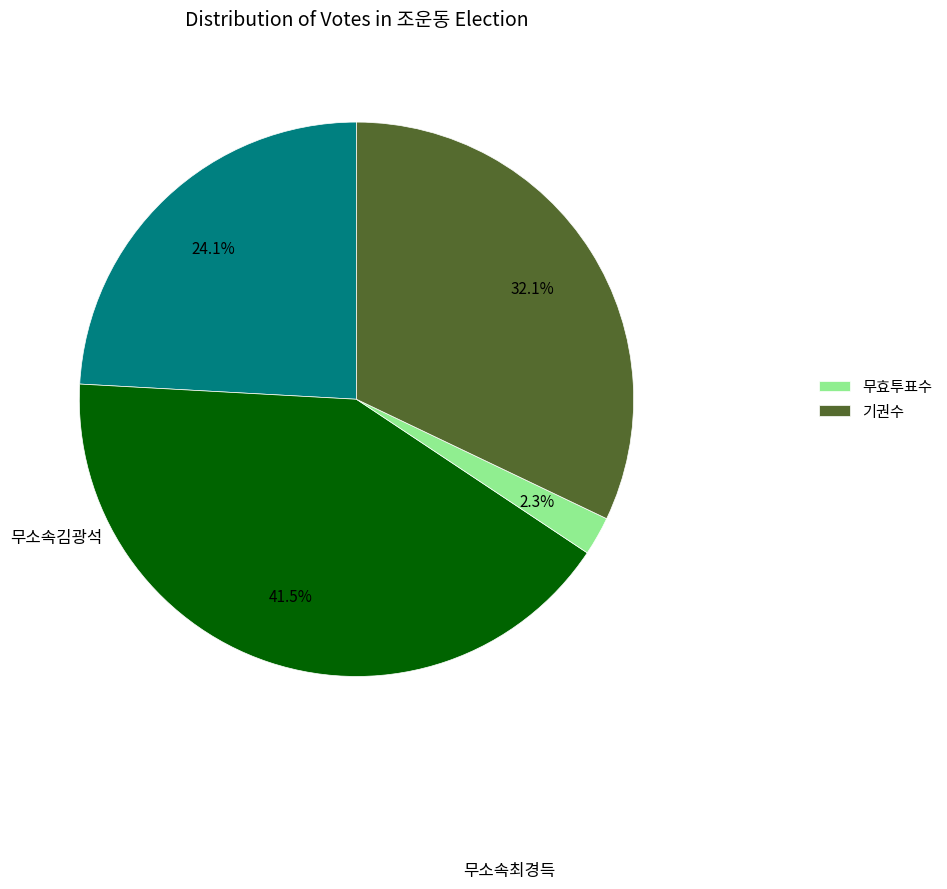

Is there any slice that represents more than half of the pie?

No